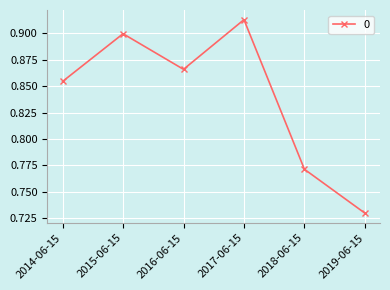

Does the chart have visible grid lines?

Yes